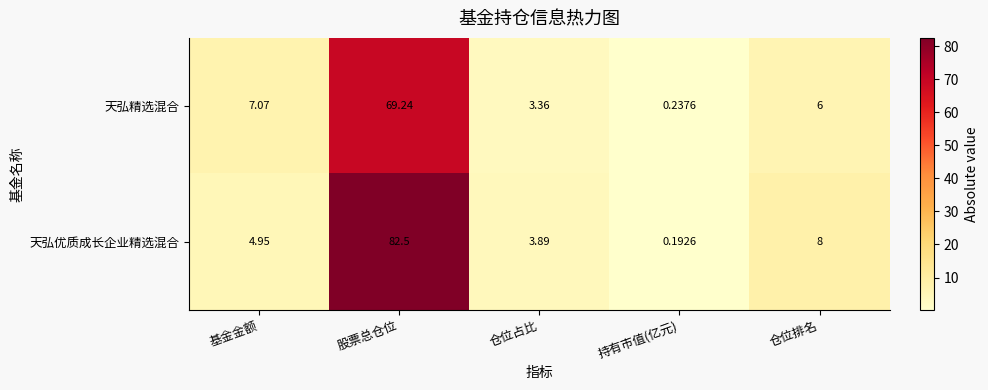

Is the value of 天弘优质成长企业精选混合 at 仓位排名 greater than the value of 天弘精选混合 at 仓位占比?

Yes